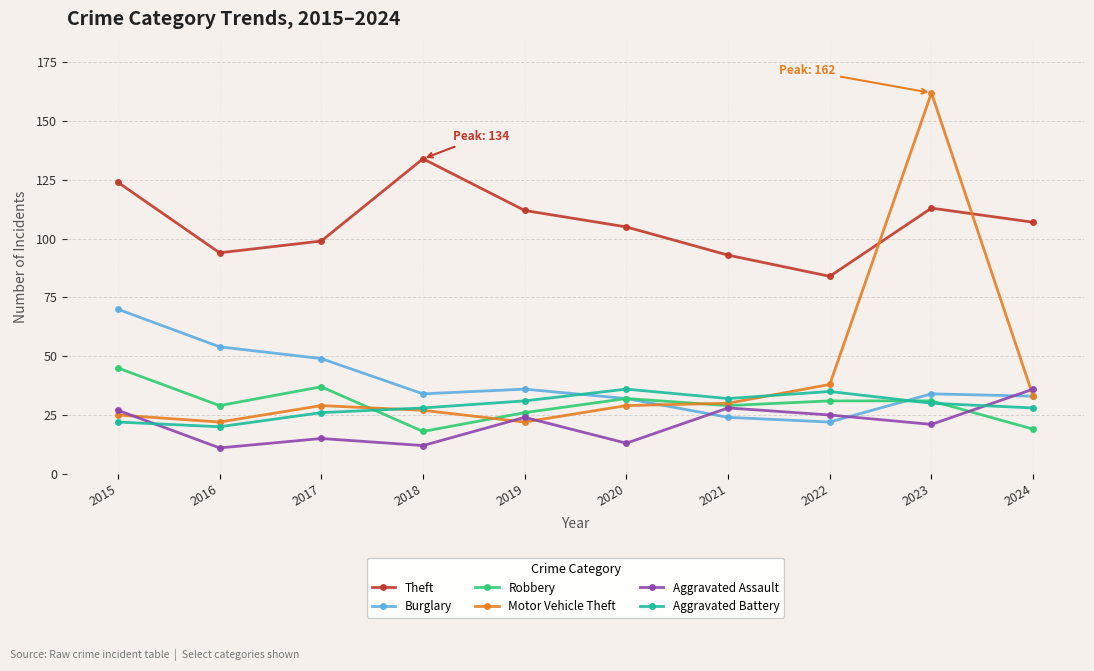

What is the average value of the Aggravated Assault series?

21